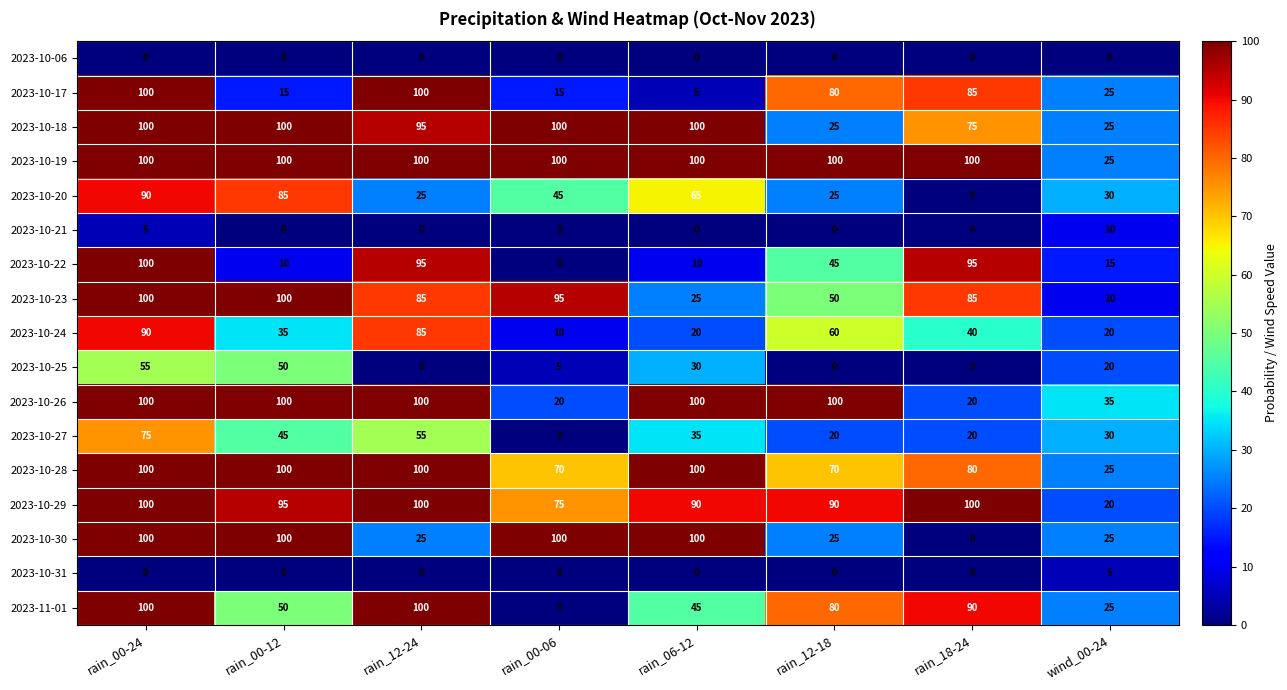

What is the approximate value of 2023-10-22 at wind_00-24, to the nearest 5?

15